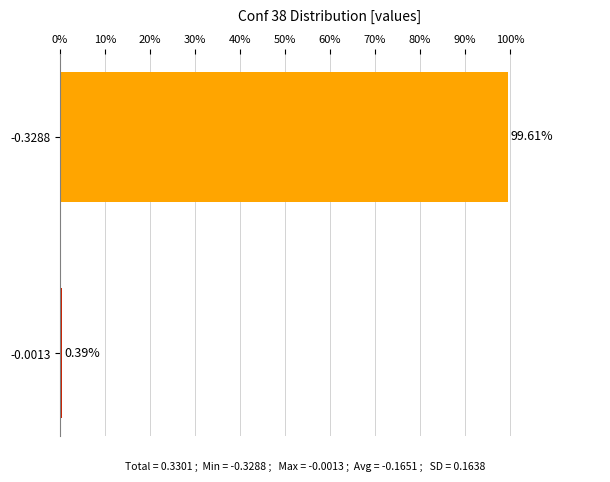

Between -0.3288 and -0.0013, which is larger?

-0.3288